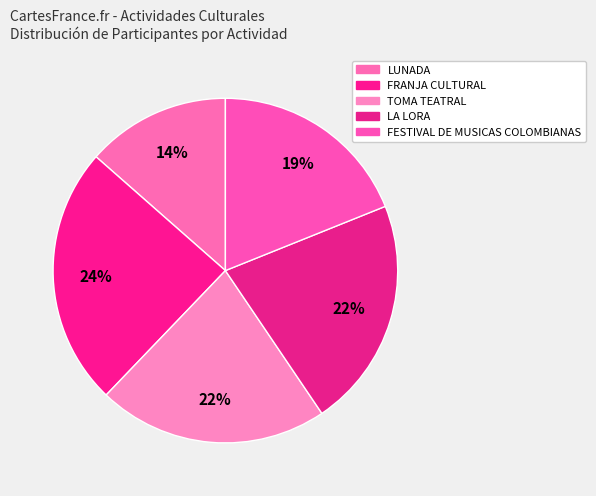

What is the ratio of the value at LA LORA to the value at FESTIVAL DE MUSICAS COLOMBIANAS?

1.1